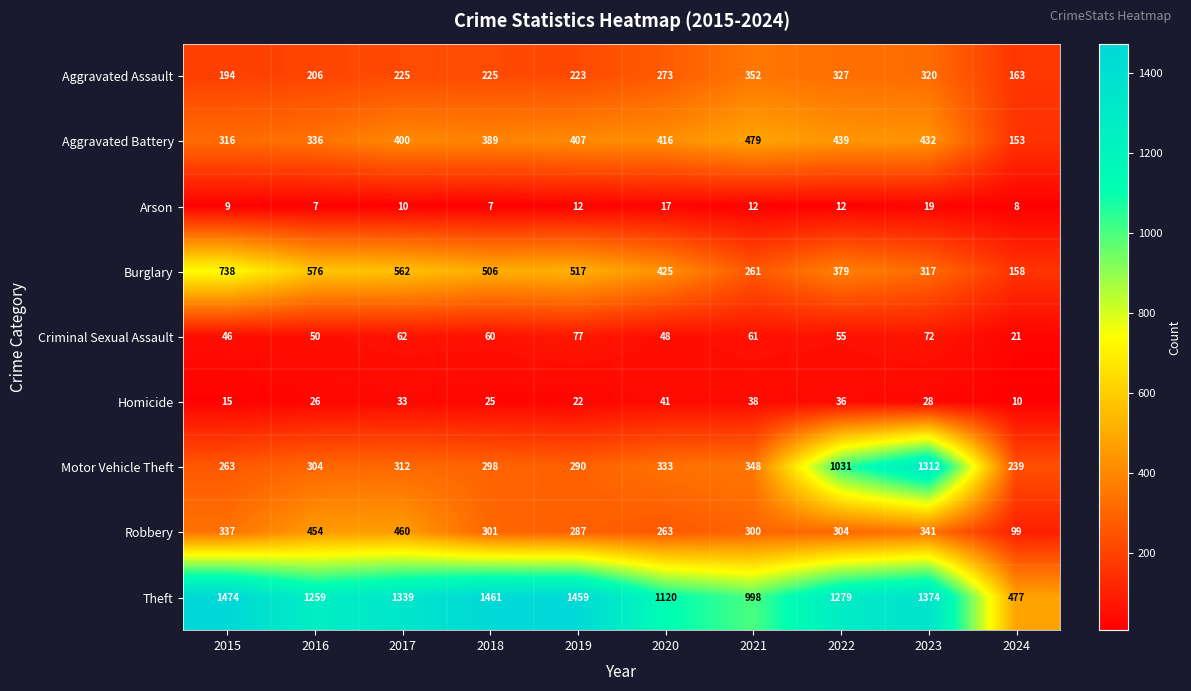

What is the difference between the highest and lowest values at 2018?

1454